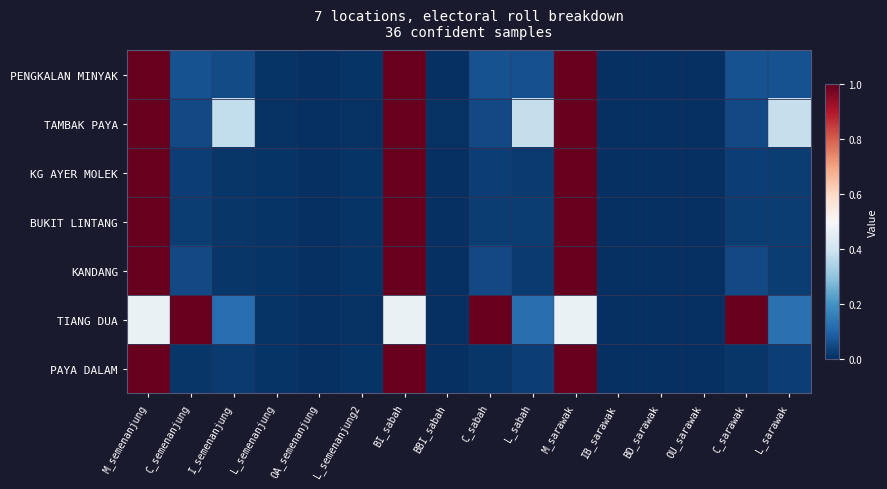

At L_sabah, list the series in order from smallest to largest.

KANDANG, KG AYER MOLEK, BUKIT LINTANG, PAYA DALAM, PENGKALAN MINYAK, TIANG DUA, TAMBAK PAYA